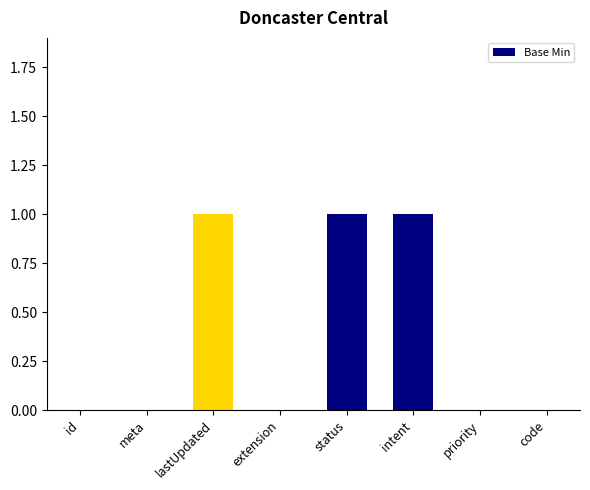

The value at priority is 0. True or false?

True